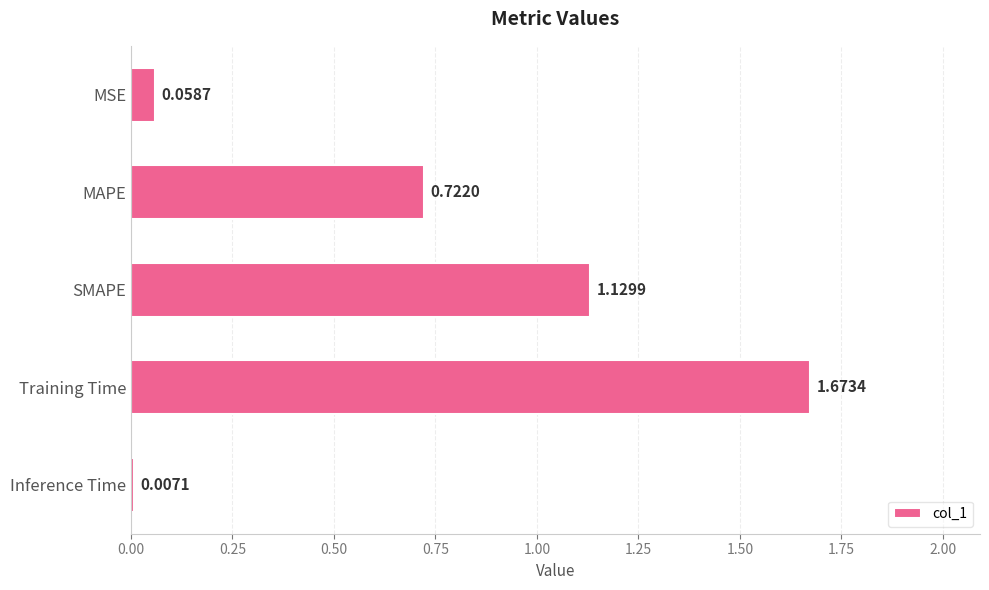

What is the sum of all values?

3.6